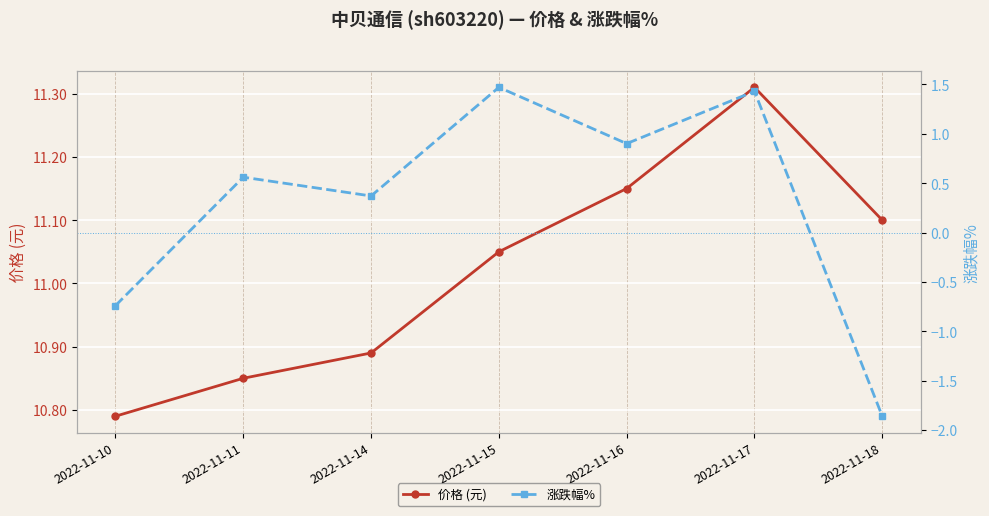

How many values in the 涨跌幅% series are below 0?

2